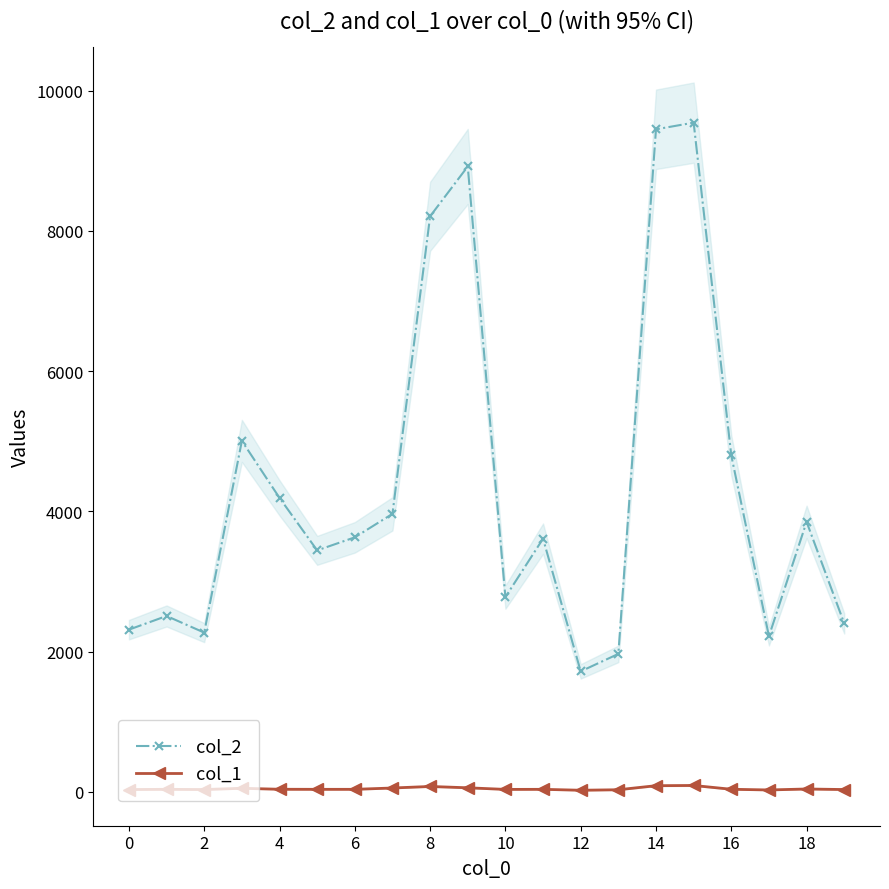

Is the value of col_1 at 8 greater than the value of col_2 at 8?

No